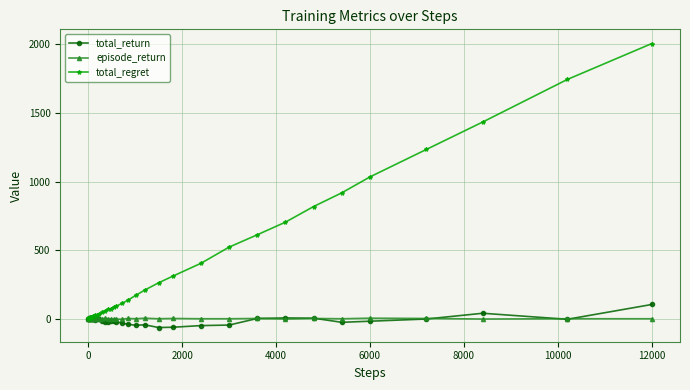

Rank the series by their maximum value, from highest to lowest.

total_regret, total_return, episode_return